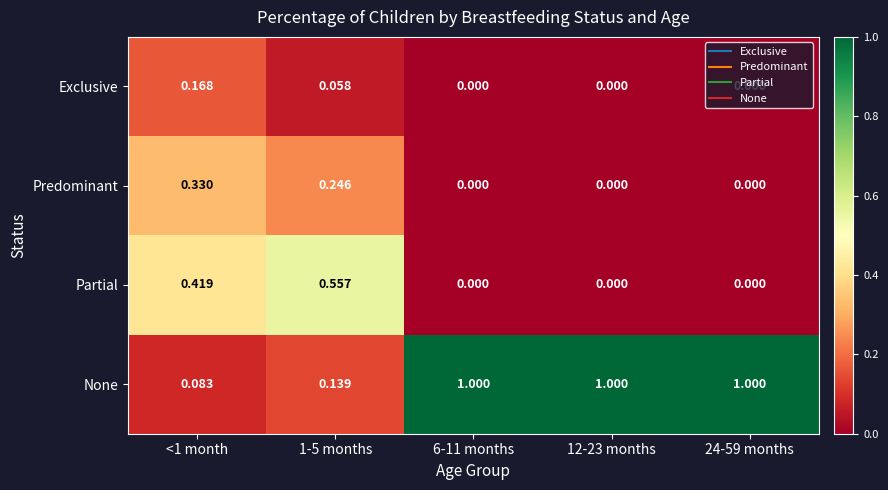

Count the number of data series in this chart.

4